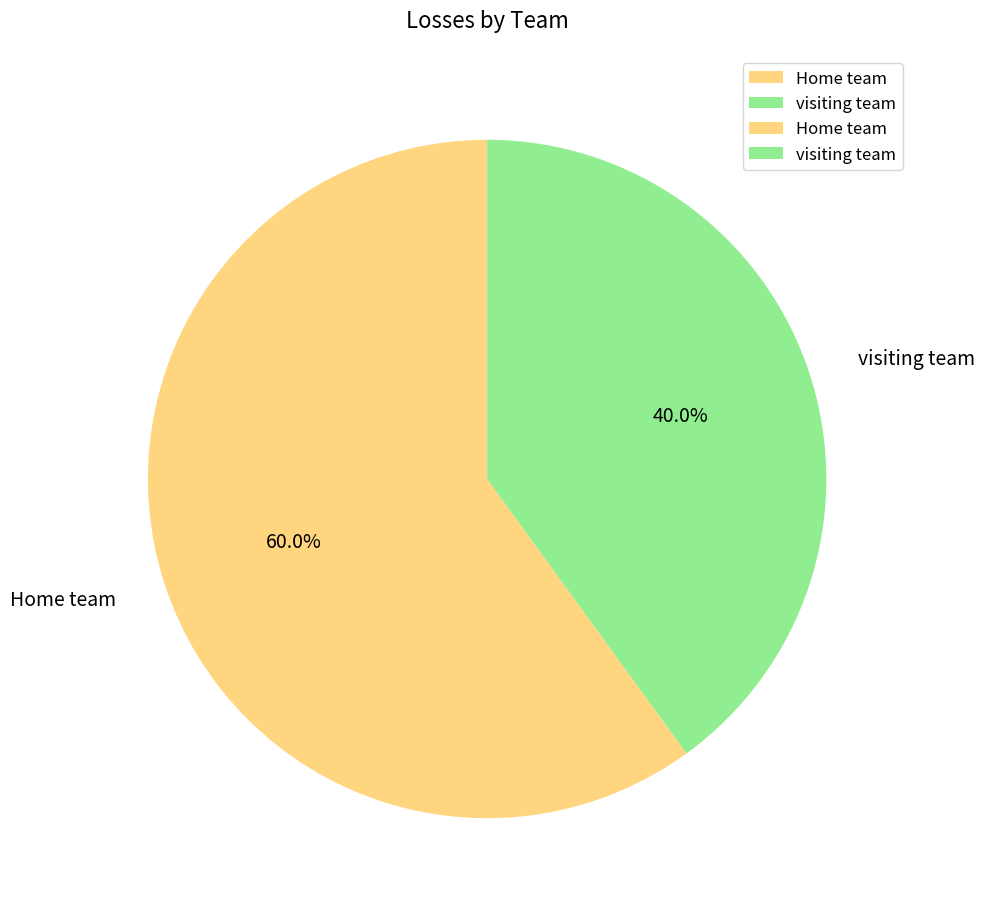

Approximately how many times larger is the value at visiting team compared to Home team?

0.7